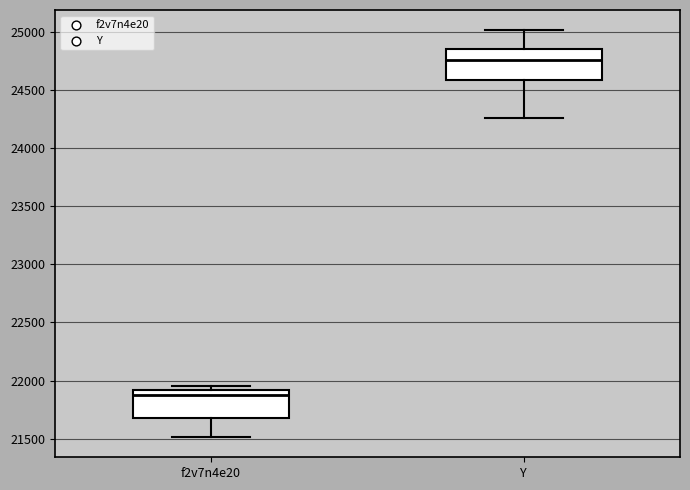

Reading left to right, read every box against the y-axis: the position of its median line, the range the box covers, and the ends of its whiskers. The values are not printed on the chart, so give them approximately, as read against the axis.

f2v7n4e20: median 21850, box 21700 to 21900, whiskers 21500 to 21950
Y: median 24750, box 24600 to 24850, whiskers 24250 to 25000